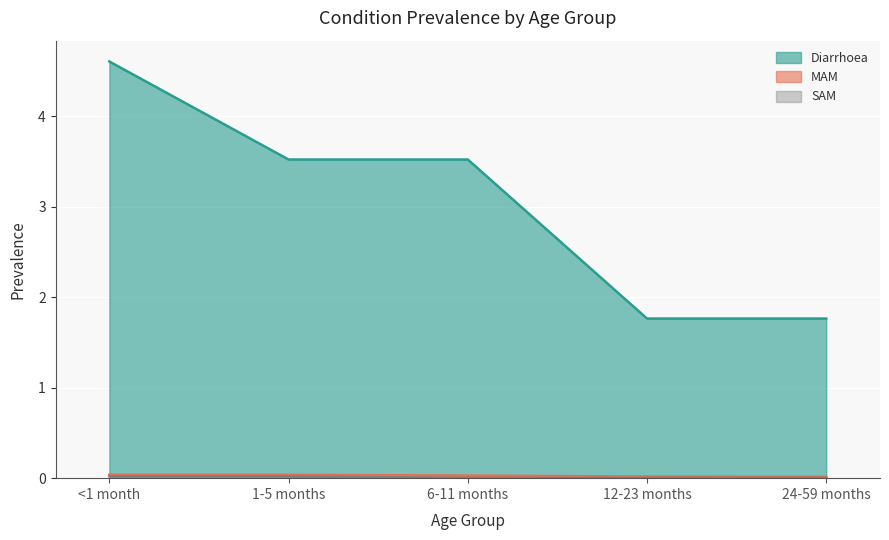

What is the sum of all MAM values?

0.1